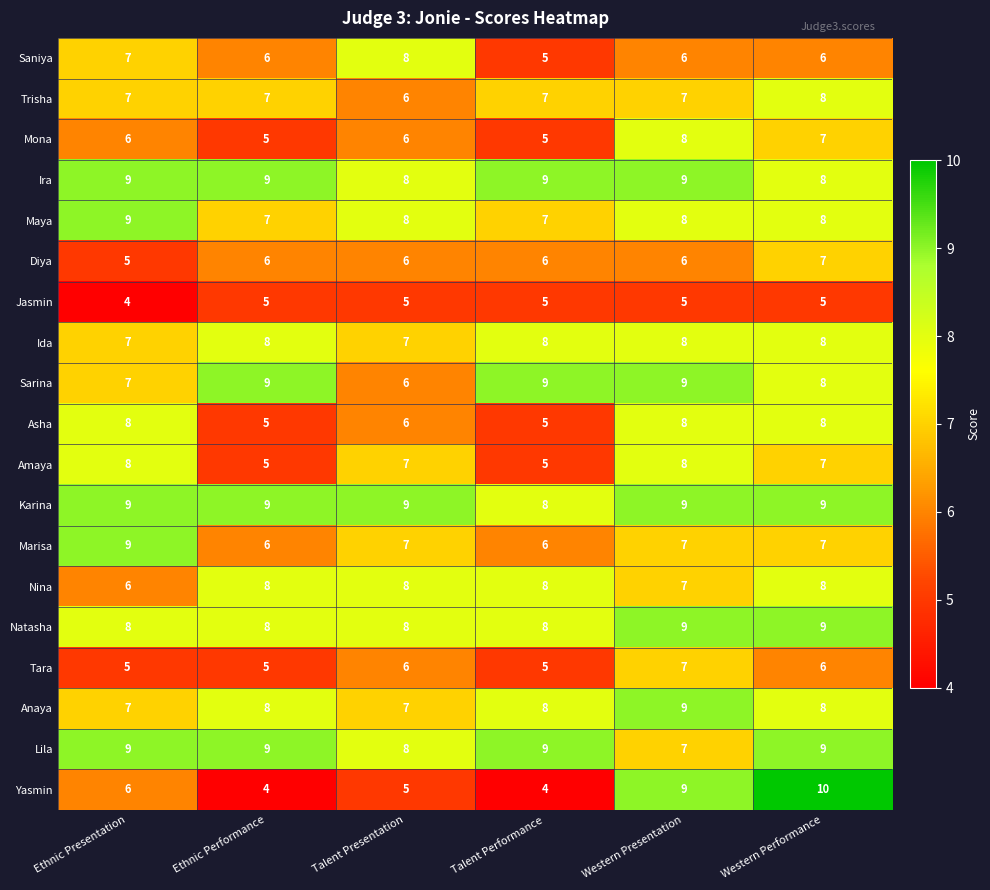

Which series has the widest spread of values?

Yasmin